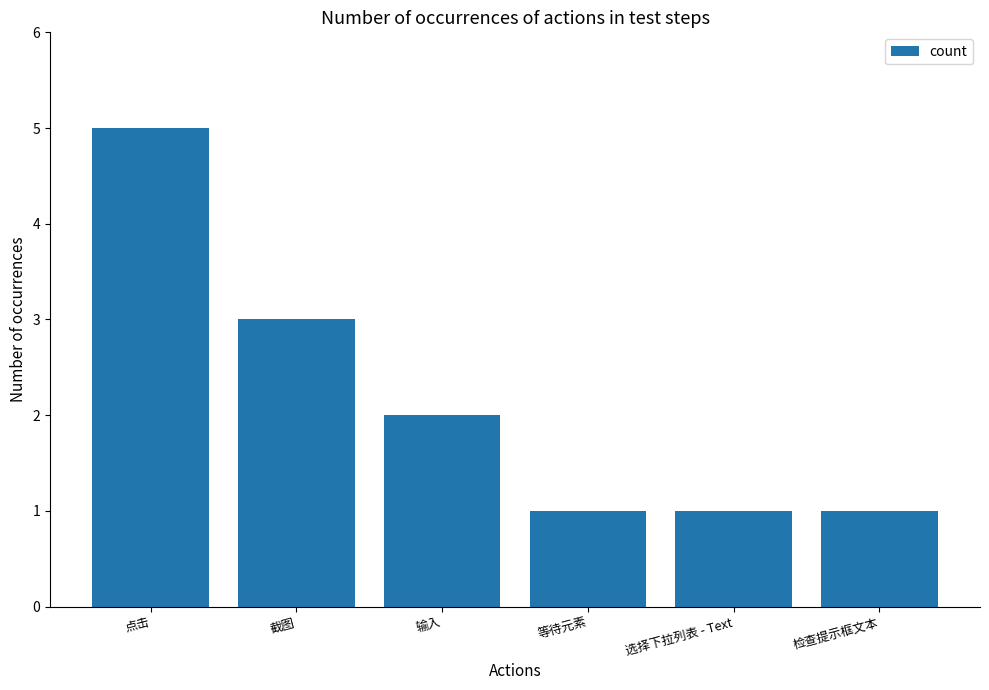

What is the label of the 5th bar from the right?

截图